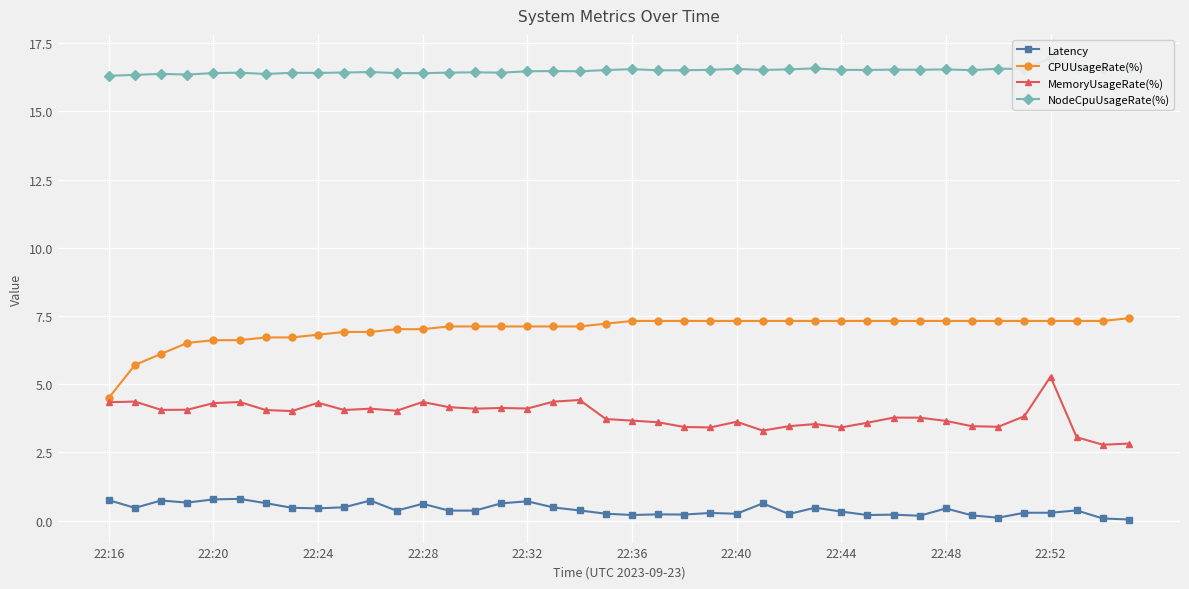

Reading left to right, list all the values displayed in this chart.

Latency: 0.8	0.5	0.7	0.7	0.8	0.8	0.6	0.5	0.5	0.5	0.7	0.4	0.6	0.4	0.4	0.6	0.7	0.5	0.4	0.3	0.2	0.2	0.2	0.3	0.3	0.6	0.2	0.5	0.3	0.2	0.2	0.2	0.4	0.2	0.1	0.3	0.3	0.4	0.1	0.0
CPUUsageRate(%): 4.5	5.7	6.1	6.5	6.6	6.6	6.7	6.7	6.8	6.9	6.9	7.0	7.0	7.1	7.1	7.1	7.1	7.1	7.1	7.2	7.3	7.3	7.3	7.3	7.3	7.3	7.3	7.3	7.3	7.3	7.3	7.3	7.3	7.3	7.3	7.3	7.3	7.3	7.3	7.4
MemoryUsageRate(%): 4.3	4.4	4.1	4.1	4.3	4.4	4.1	4.0	4.3	4.1	4.1	4.0	4.4	4.2	4.1	4.1	4.1	4.4	4.4	3.7	3.7	3.6	3.4	3.4	3.6	3.3	3.5	3.5	3.4	3.6	3.8	3.8	3.7	3.5	3.4	3.8	5.3	3.1	2.8	2.8
NodeCpuUsageRate(%): 16.3	16.3	16.4	16.4	16.4	16.4	16.4	16.4	16.4	16.4	16.4	16.4	16.4	16.4	16.4	16.4	16.5	16.5	16.5	16.5	16.6	16.5	16.5	16.5	16.6	16.5	16.5	16.6	16.5	16.5	16.5	16.5	16.5	16.5	16.6	16.6	17.0	16.6	16.6	16.6